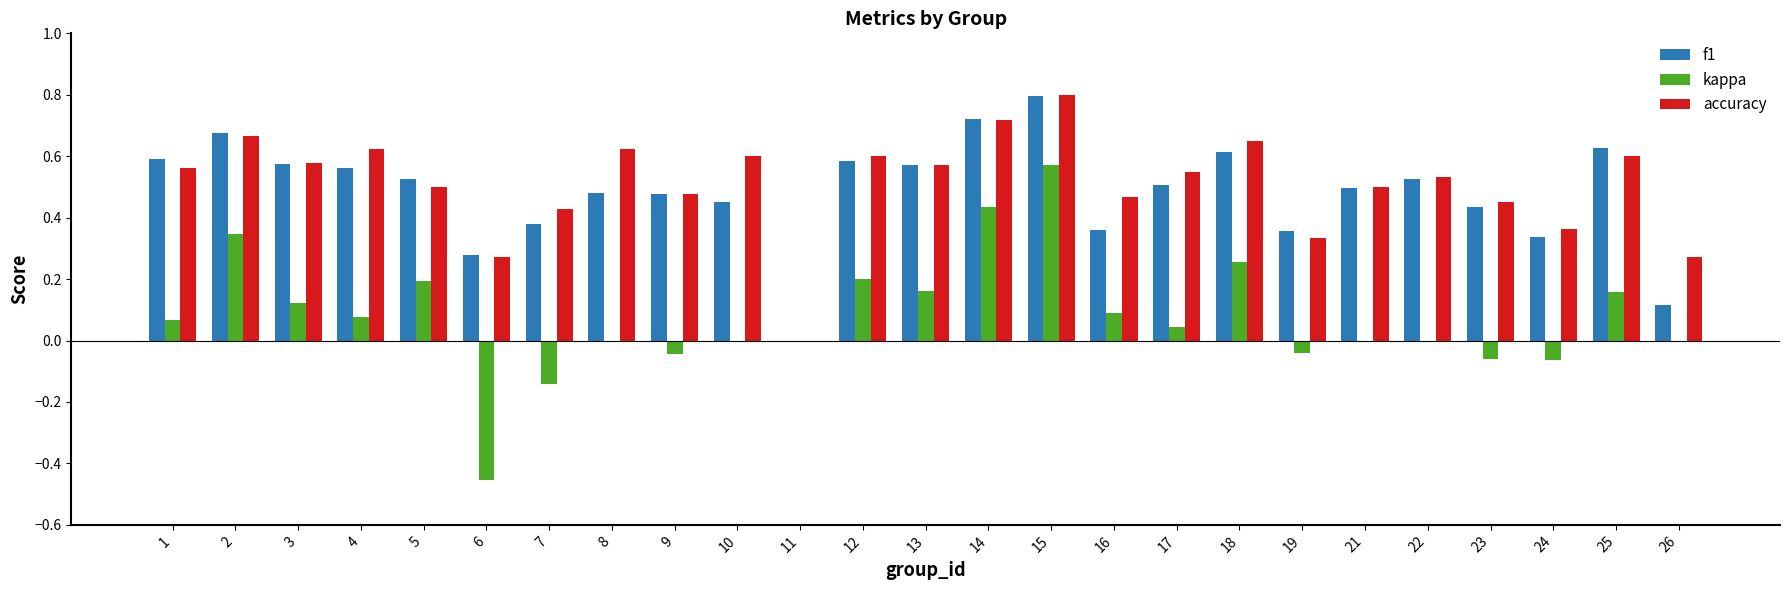

Are the bars horizontal?

No